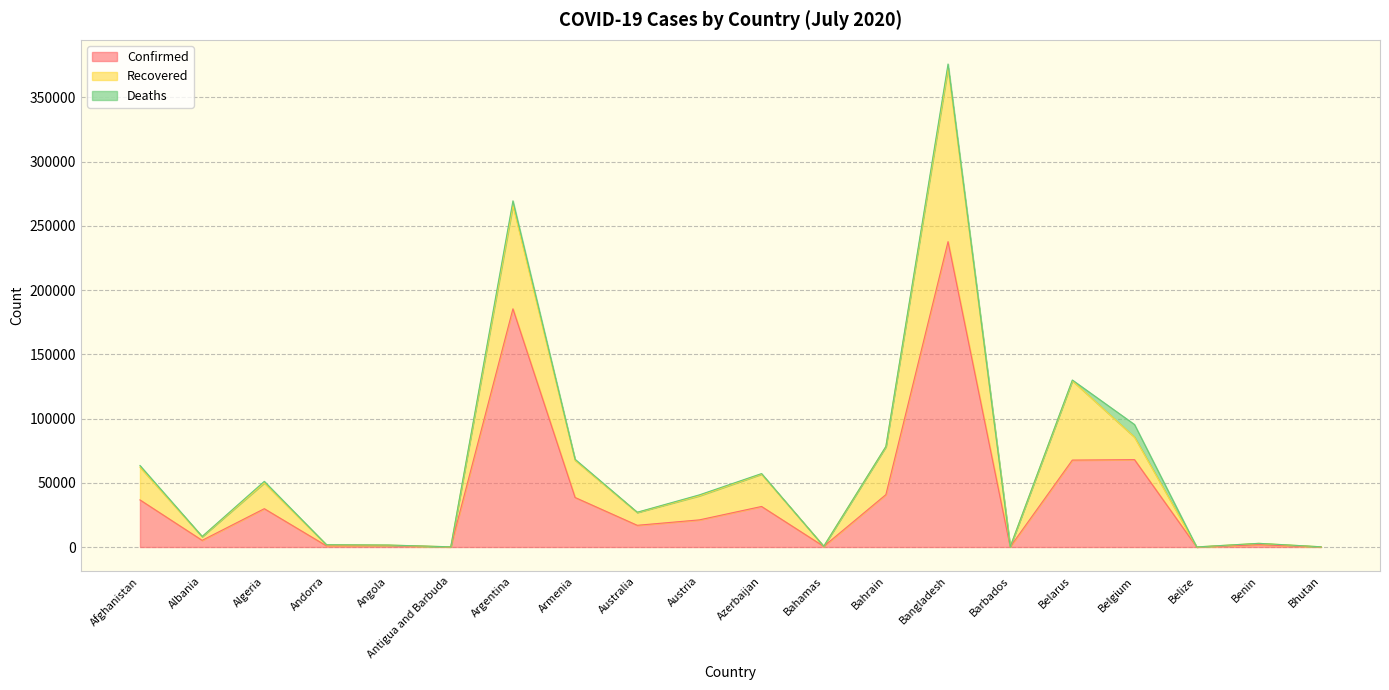

True or false: Recovered has more than 0 interior local peaks.

True